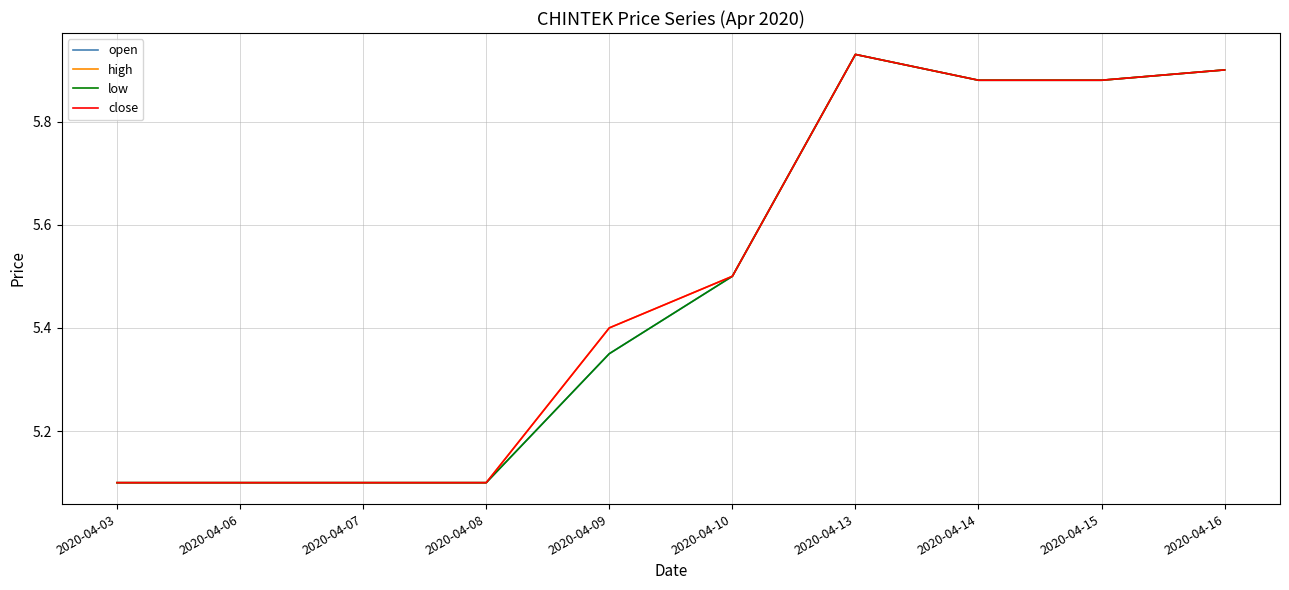

What is the minimum value for high?

5.1